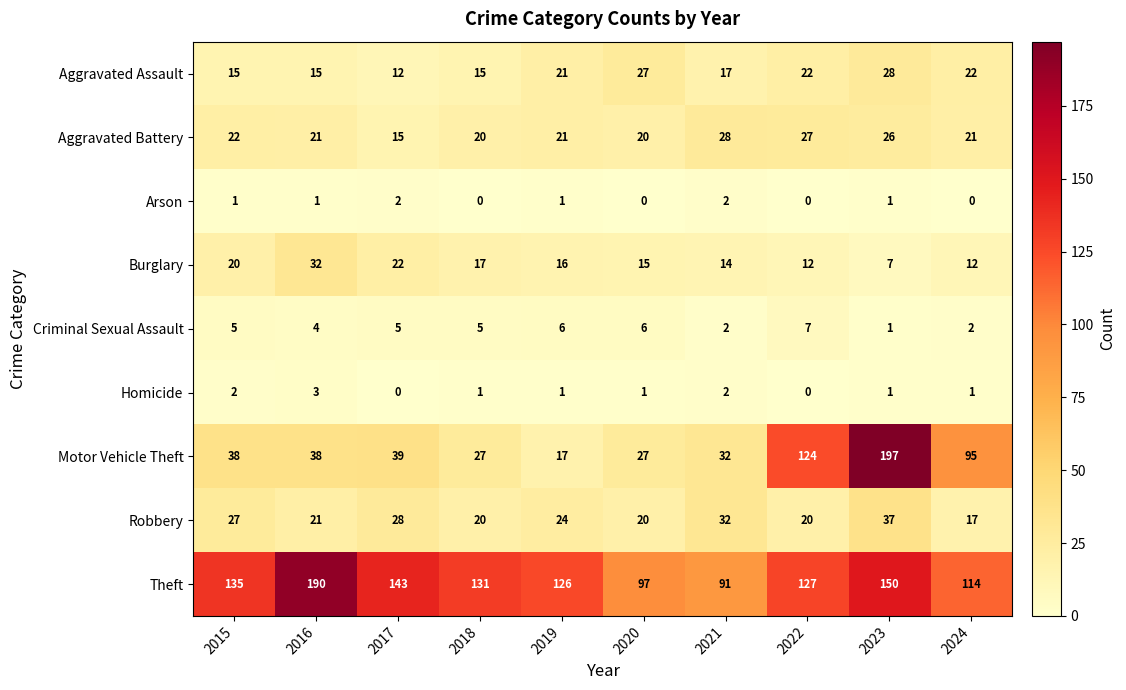

True or false: Criminal Sexual Assault has a value of 3 at 2019.

False